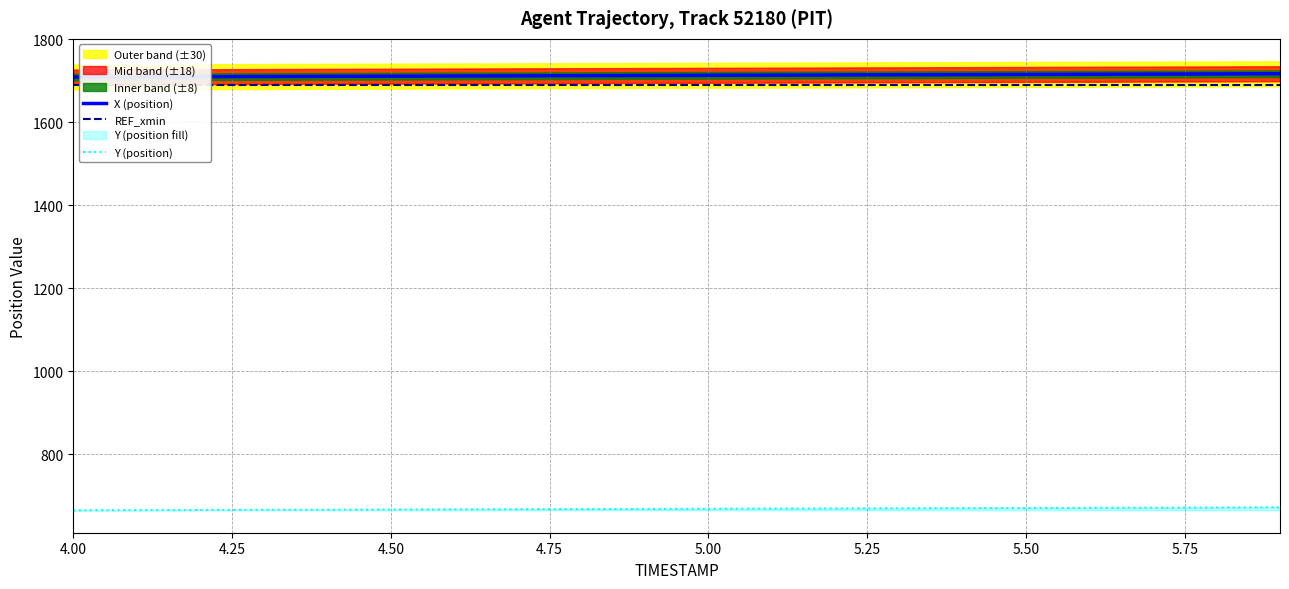

True or false: Y (position) and X (position) intersect in this chart.

False